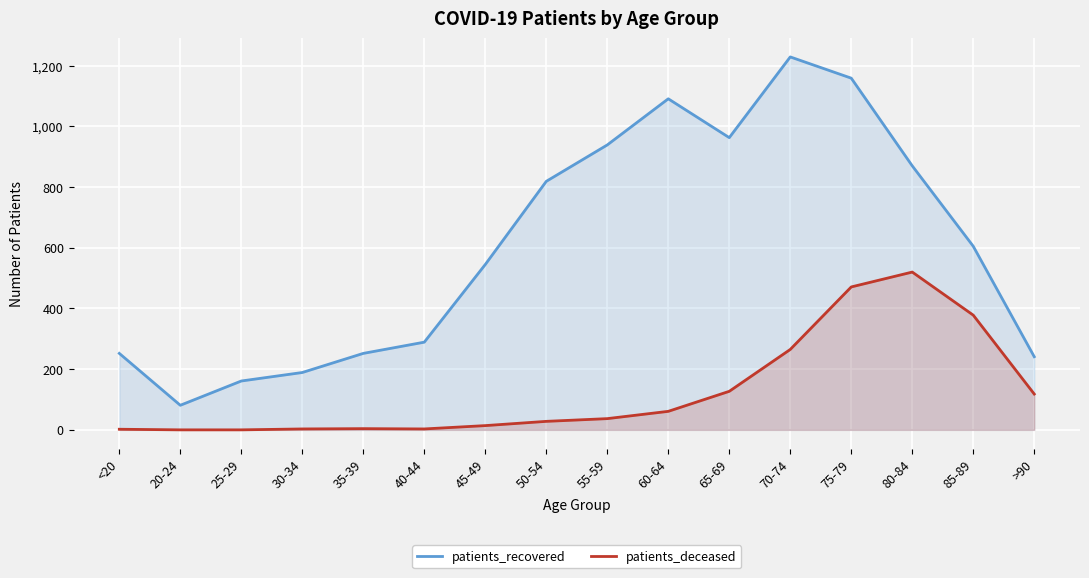

How many data points in patients_deceased are above 37?

7